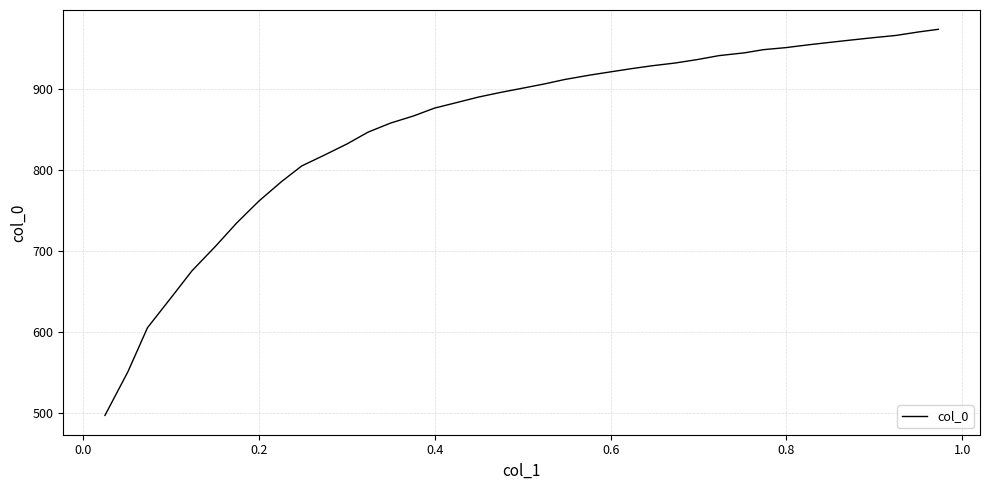

What is the smallest value displayed?

496.6